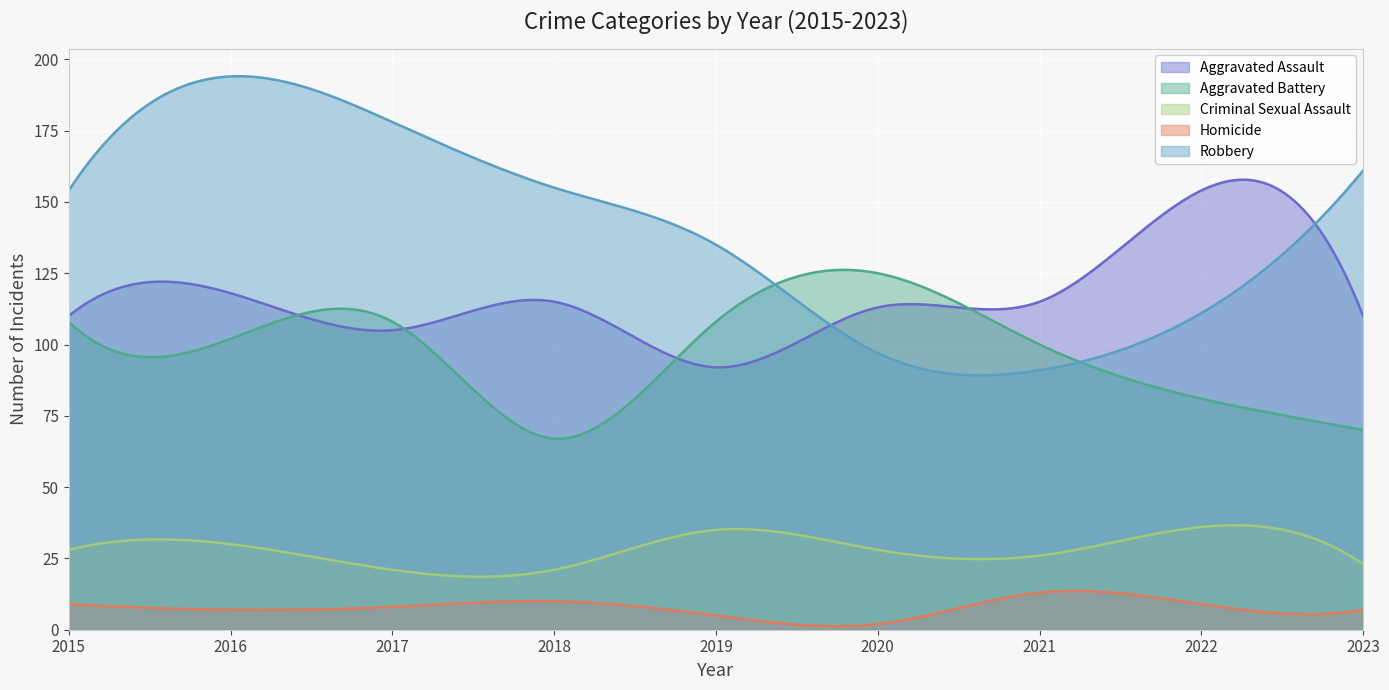

After their last crossing, which series has the higher values: Aggravated Battery or Aggravated Assault?

Aggravated Assault